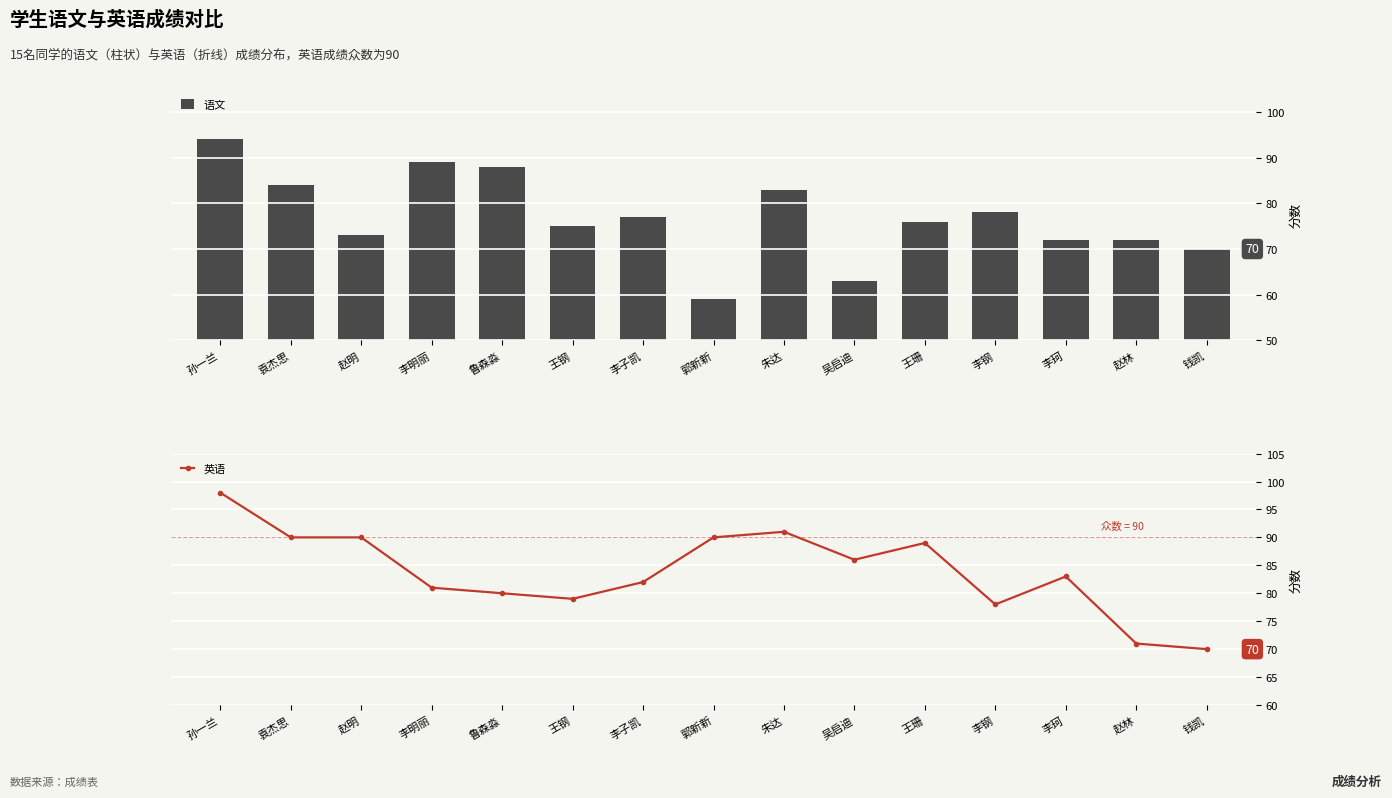

The 英语 series shows 30 at 孙一兰. True or false?

False